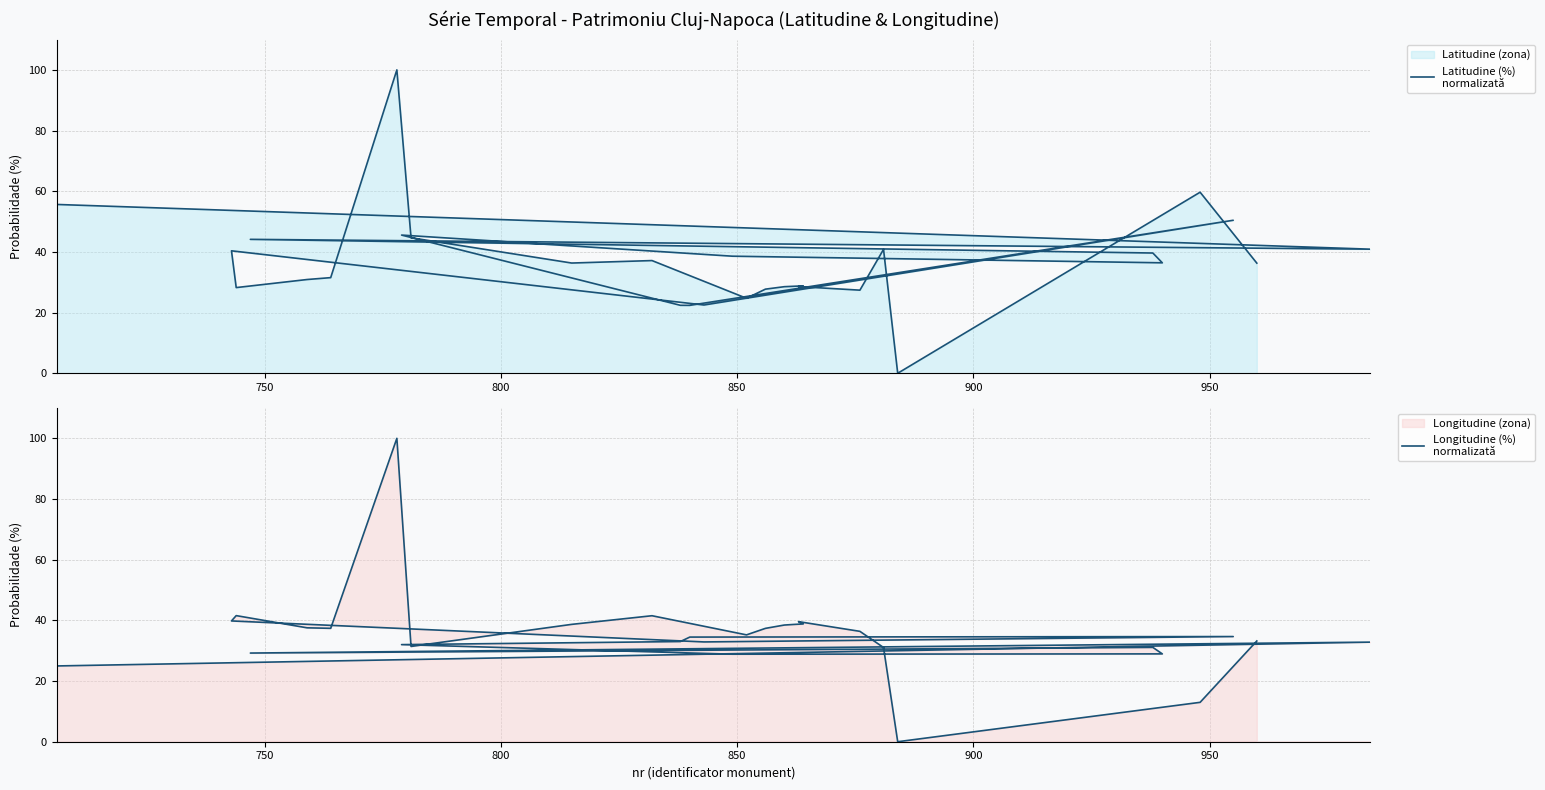

Count the number of categories in the chart.

30